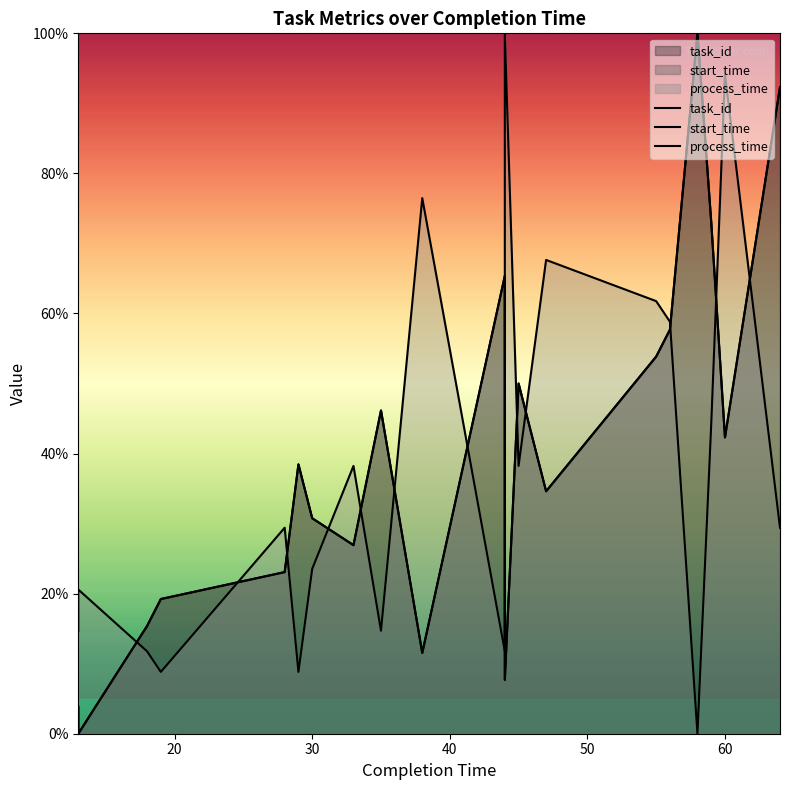

What are all the series names shown in the legend?

task_id, start_time, process_time